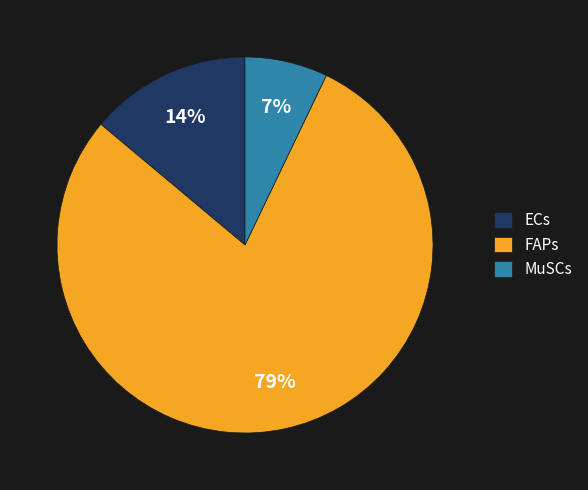

To the nearest percent, what is the combined percentage of ECs and MuSCs?

21%